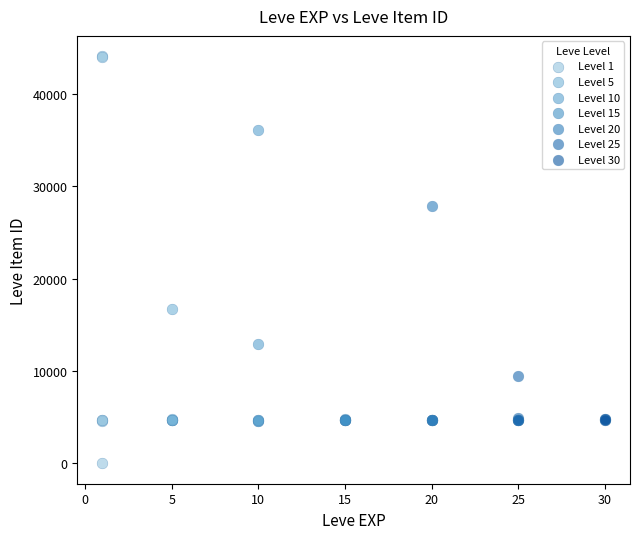

Which series contains the lowest Y value?

Level 1